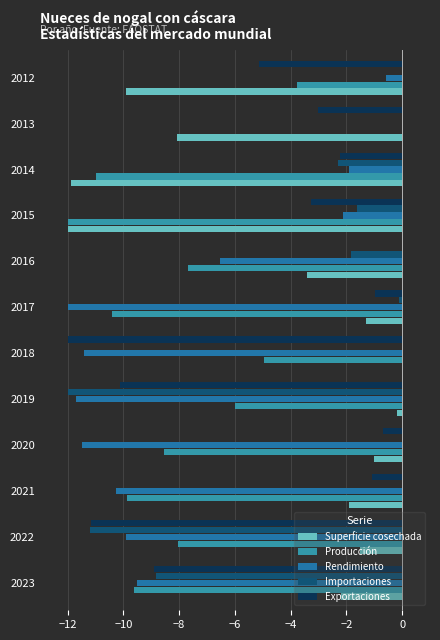

How many distinct data groups are displayed?

5